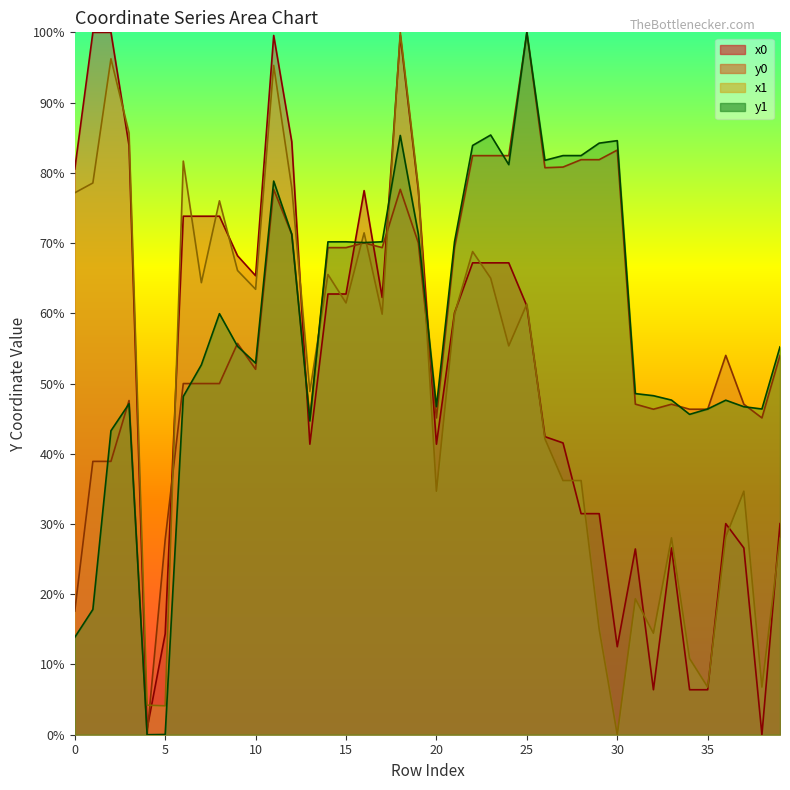

How many series are shown in this chart?

4